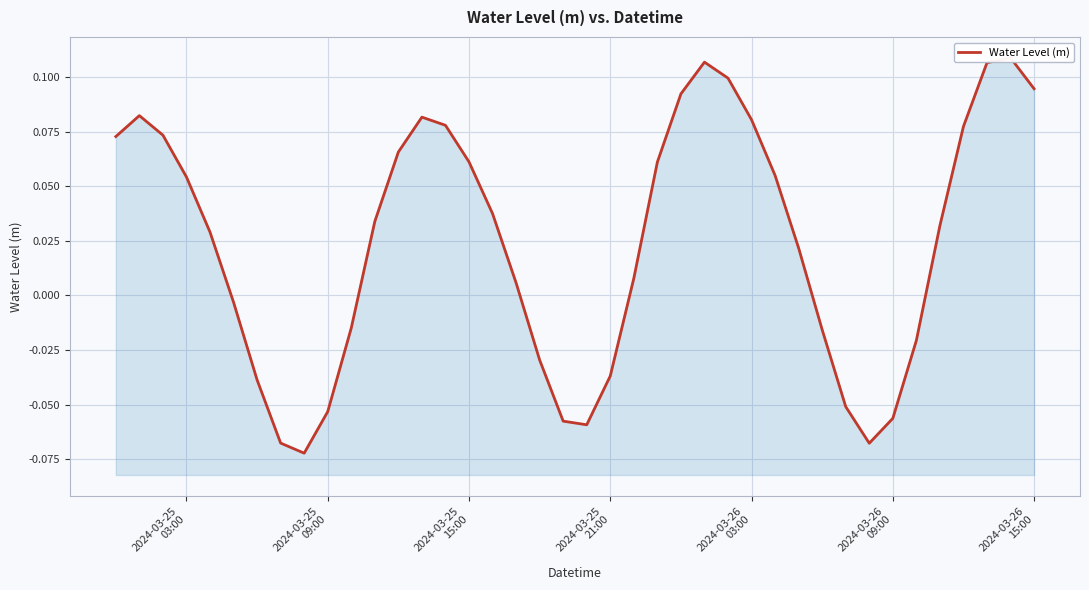

How many categories are shown in the chart?

40